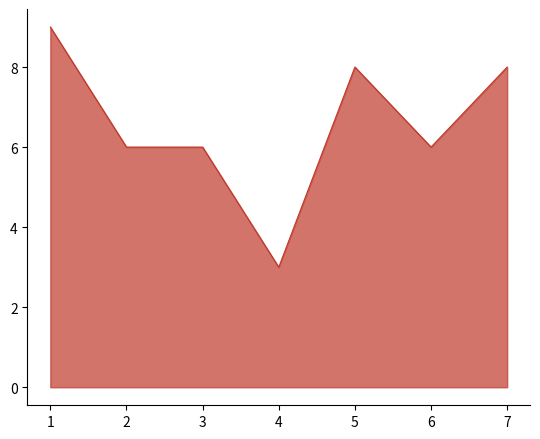

What is the difference between the values at 4 and 2?

3